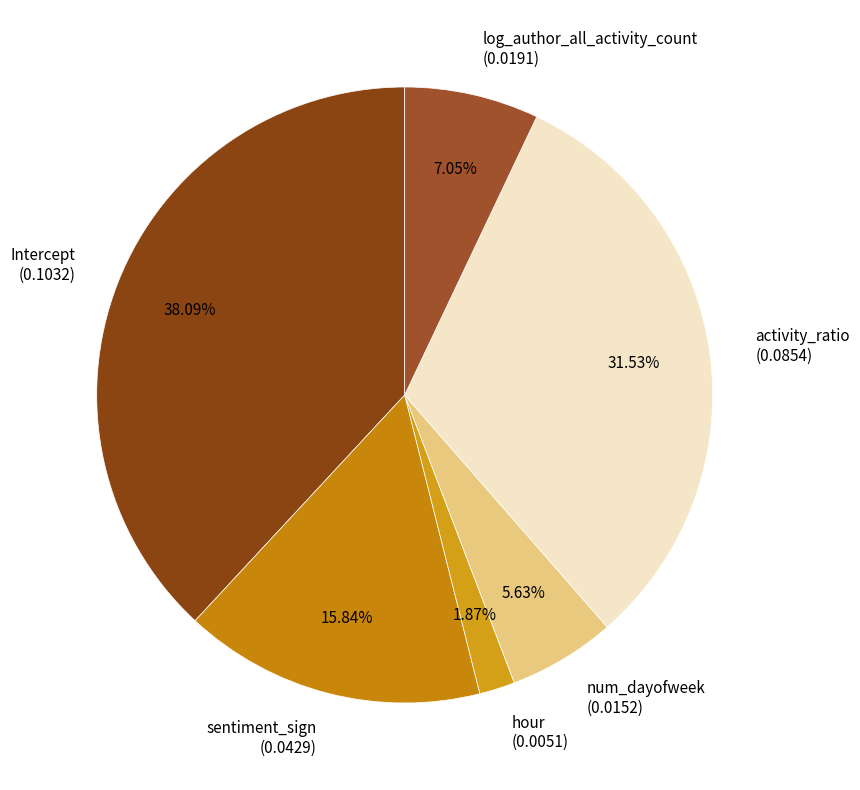

What is the total percentage of num_dayofweek and log_author_all_activity_count?

12.7%